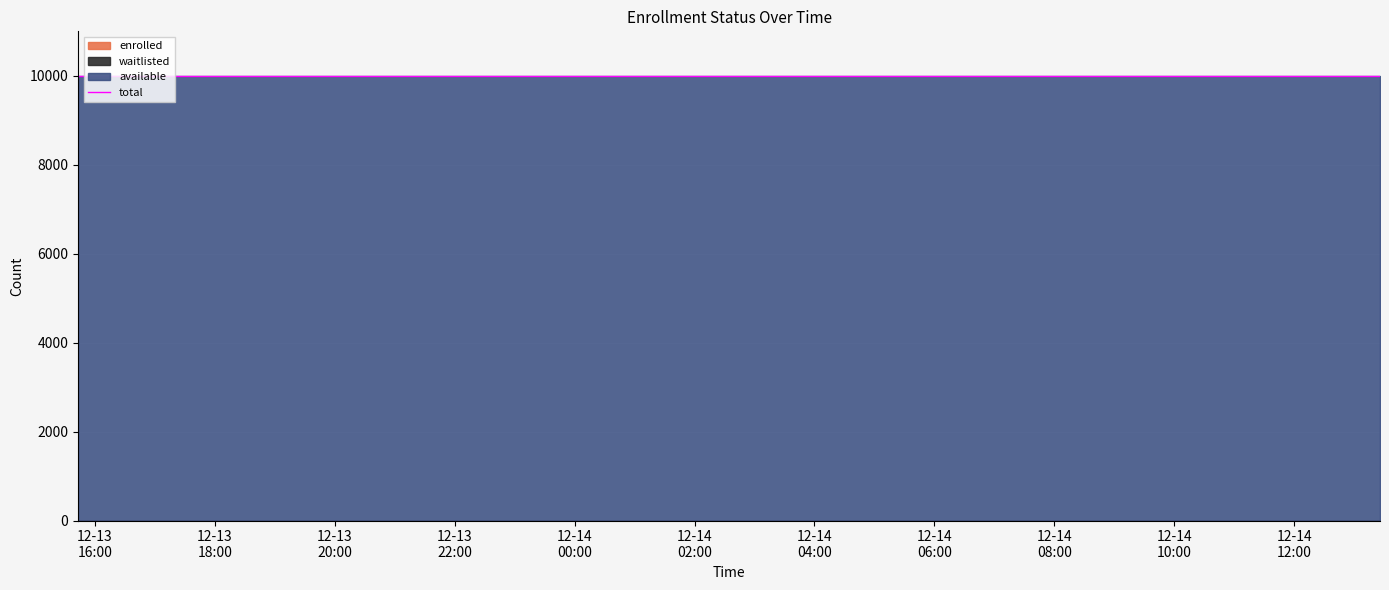

How many lines are shown in the chart?

4